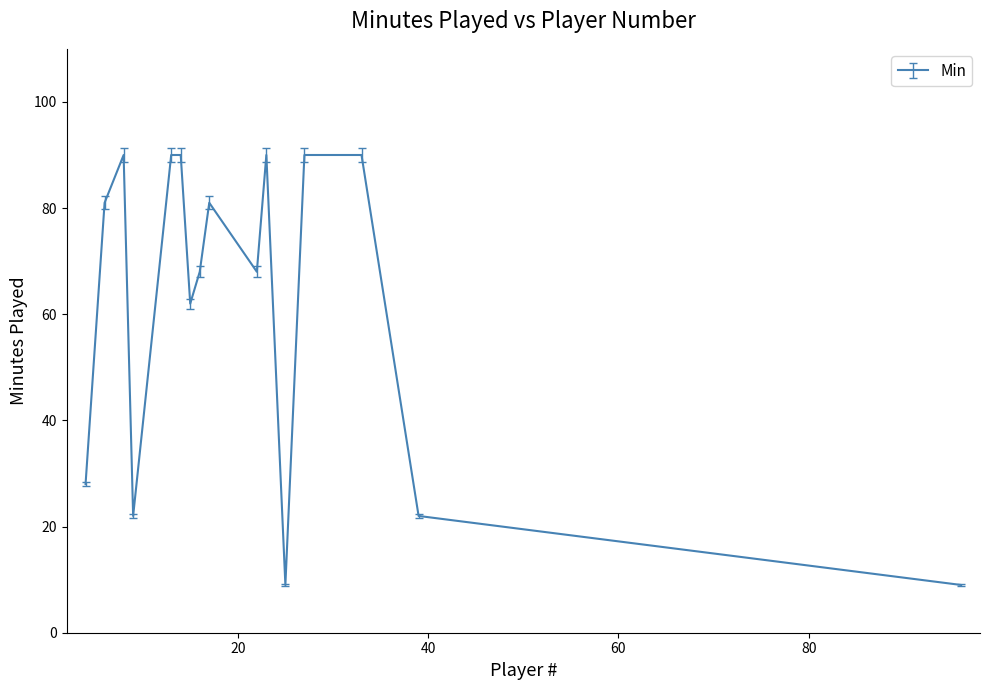

What is the minimum value shown in the chart?

9